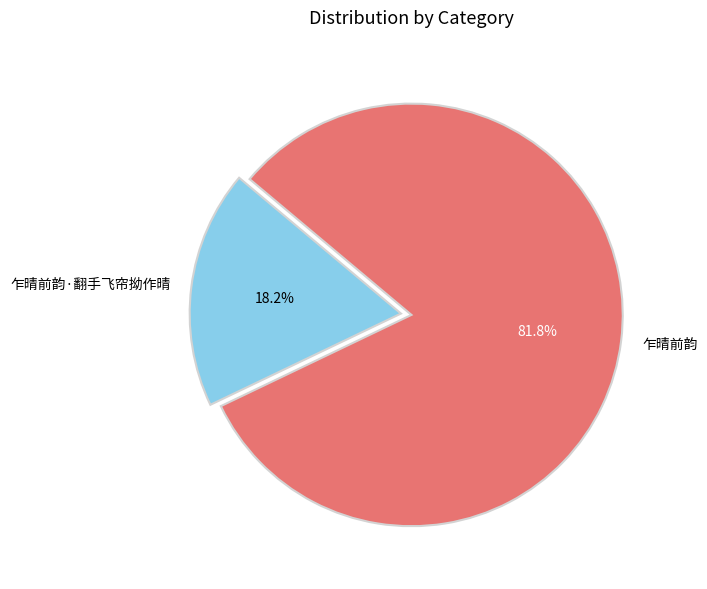

Is there any slice that represents more than half of the pie?

Yes